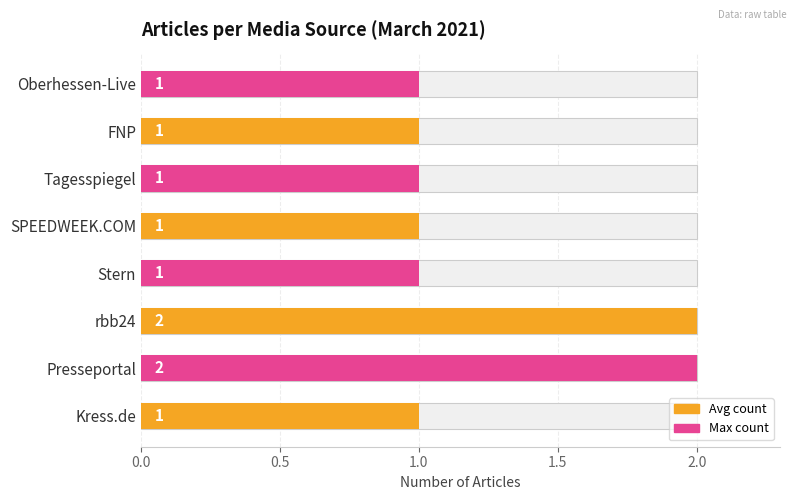

What is the minimum value shown in the chart?

1